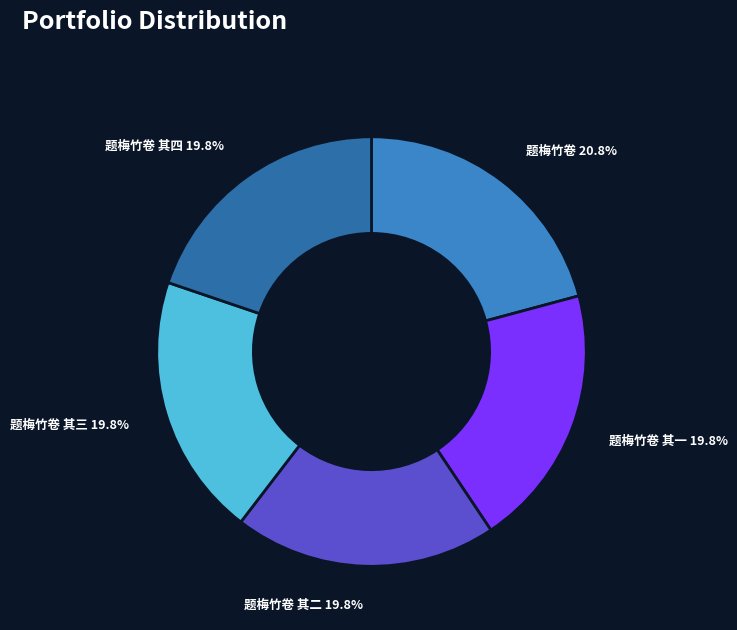

Count the number of slices in the pie.

5